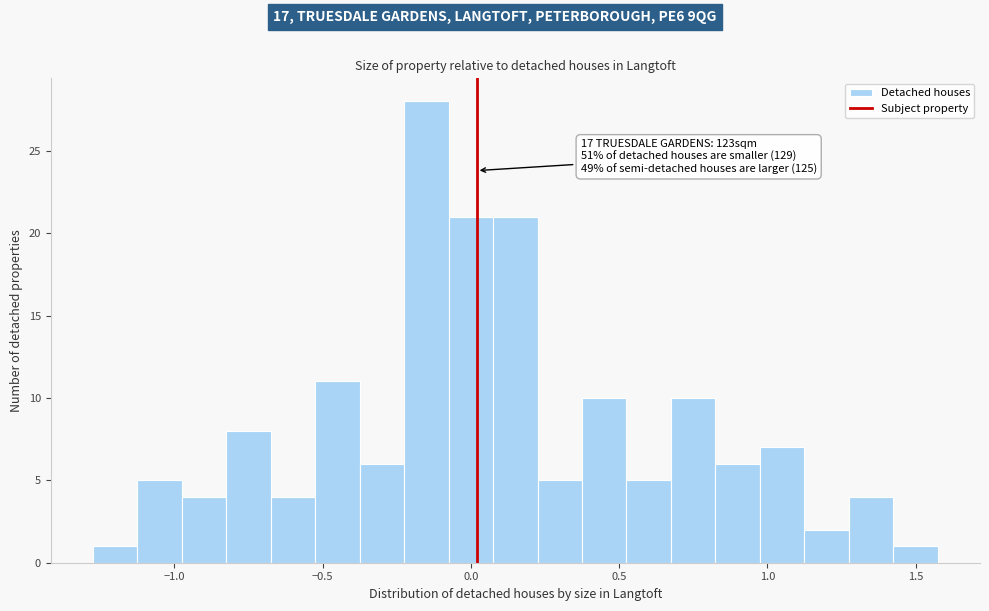

Read against the x-axis, roughly where is the centre of the tallest bar?

-0.15